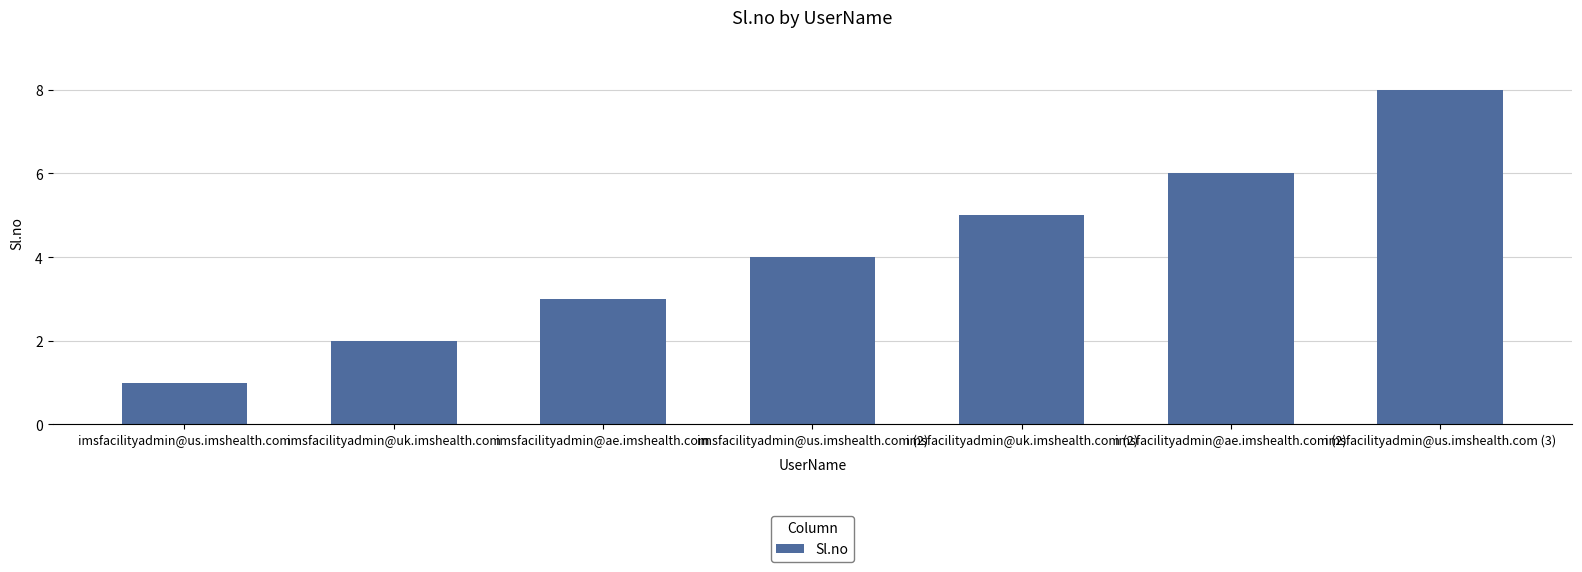

How many bars are there in total?

7